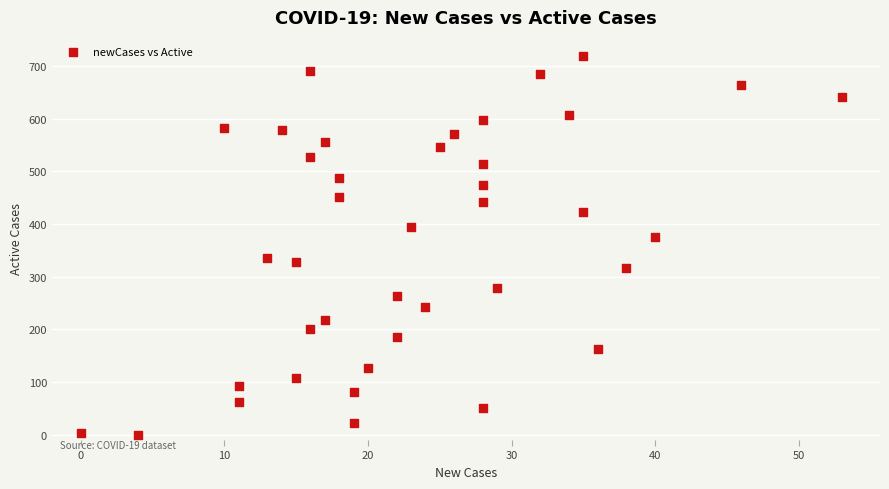

What is the range of X values (max minus min)?

53